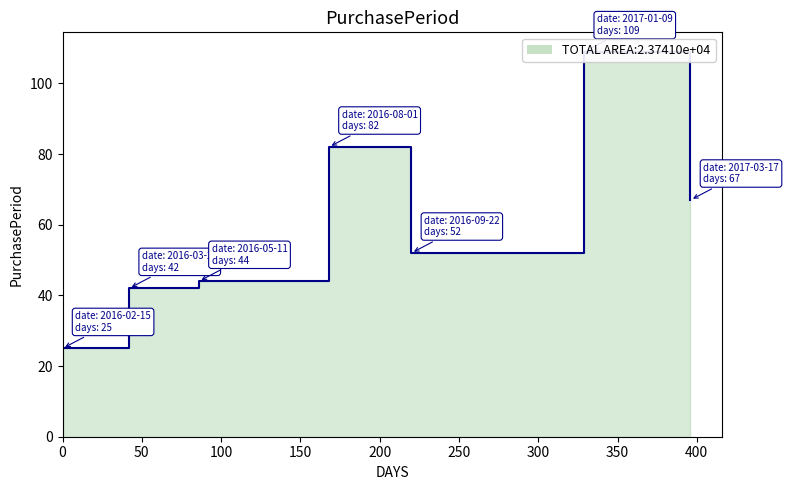

How many interior local valleys (lower than both neighbors) does the data have?

1